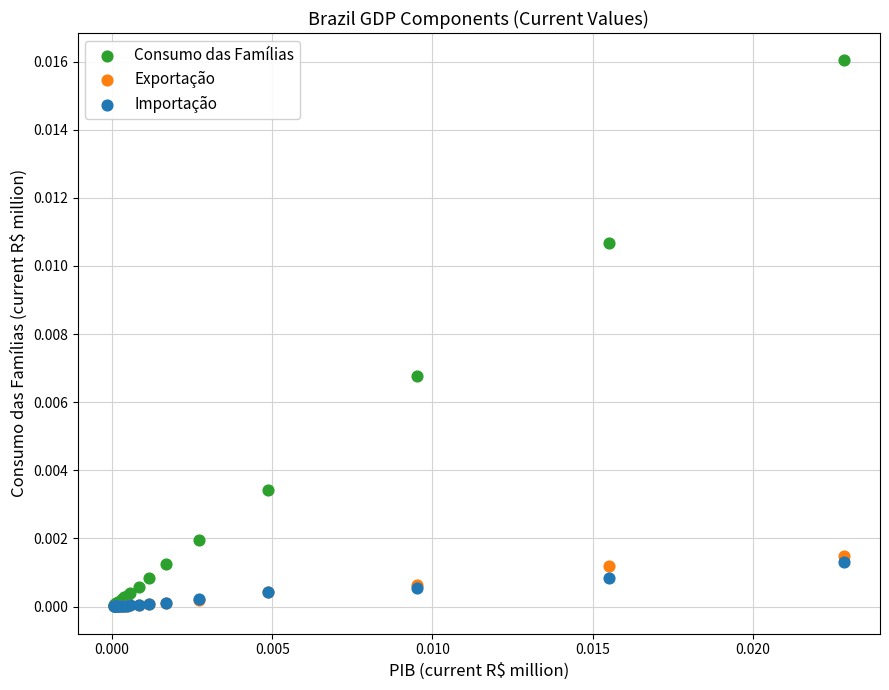

Which series has the widest spread of Y values?

Consumo das Famílias